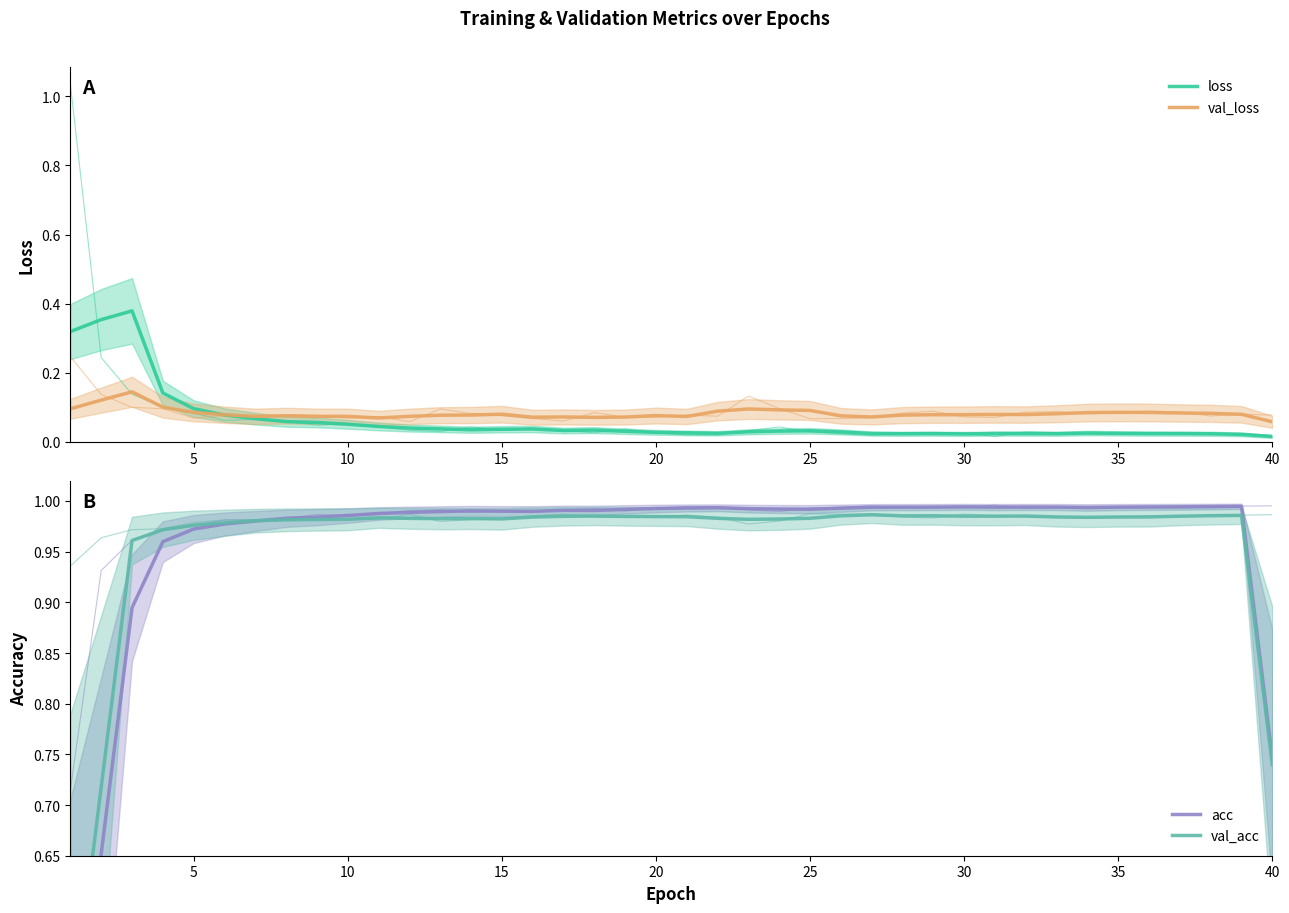

What is the difference between the highest and lowest values at 25?

0.9